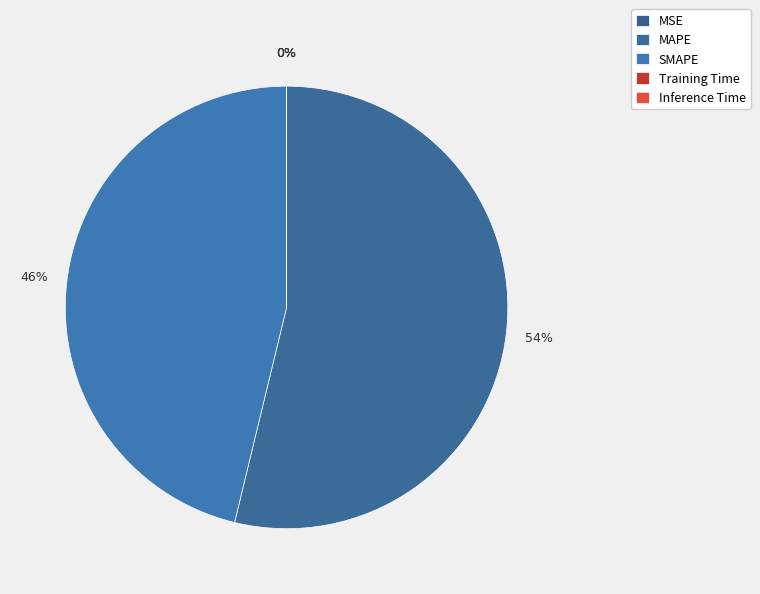

To the nearest percent, what is the difference between the MAPE and SMAPE slice percentages?

8%